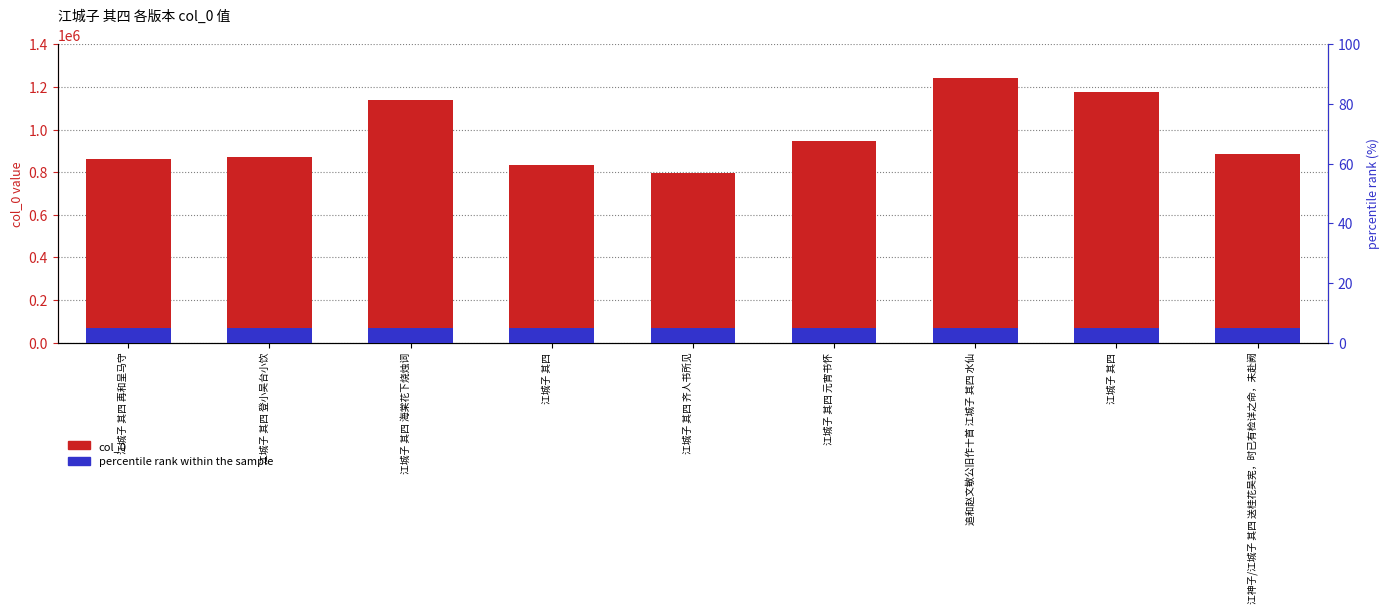

What are all the series names shown in the legend?

col_0, percentile rank within the sample